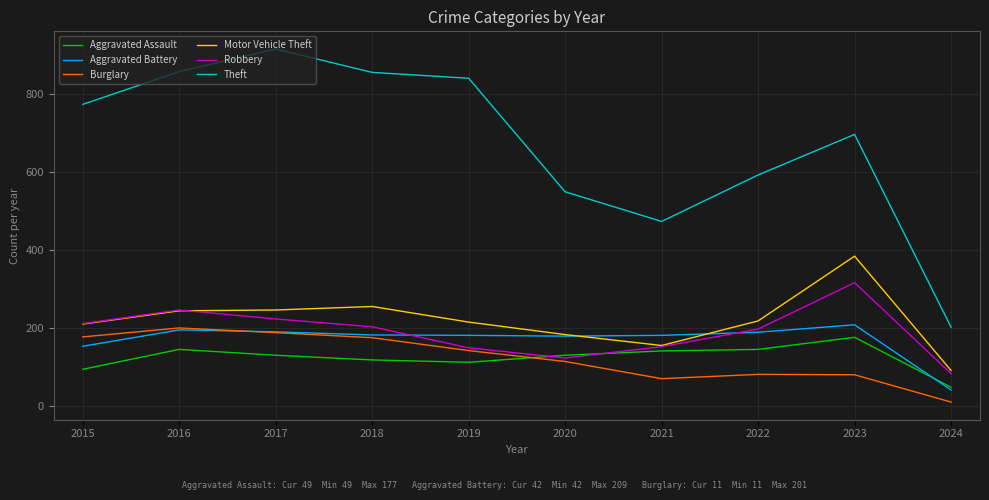

True or false: Motor Vehicle Theft and Aggravated Assault cross at least once.

False